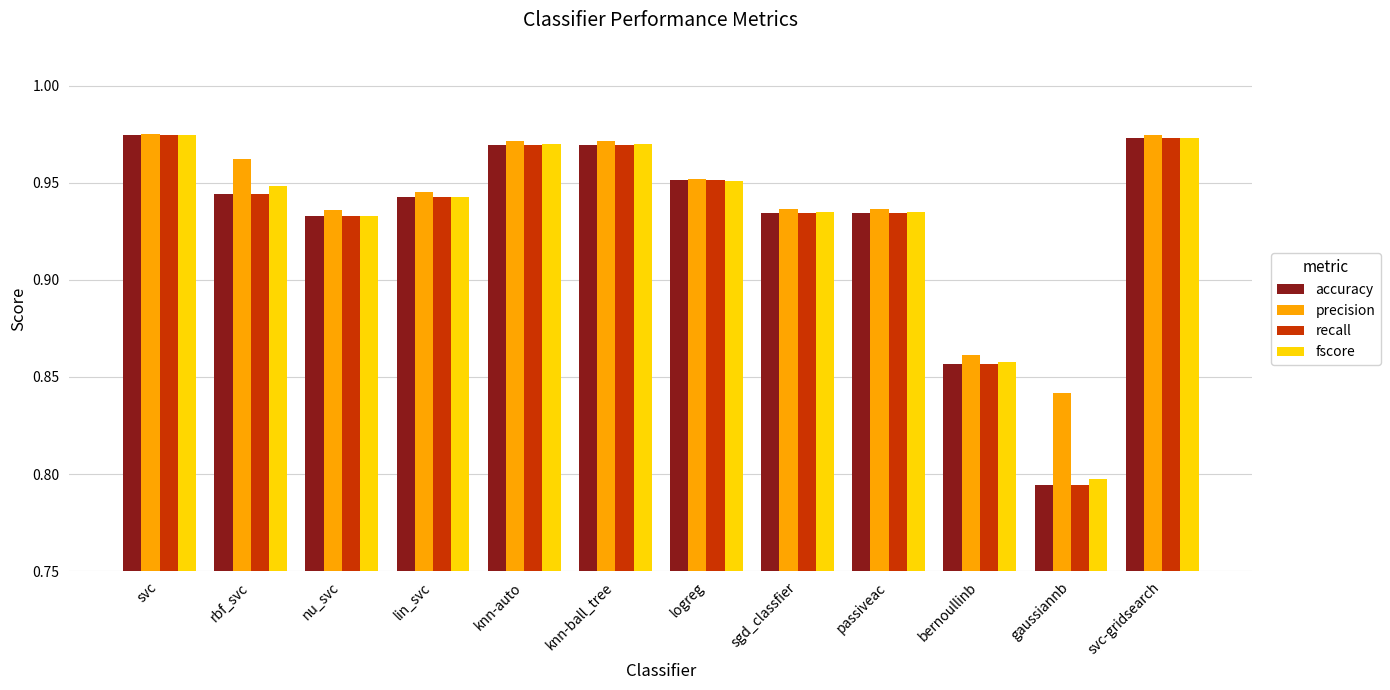

At which label does recall reach its minimum?

gaussiannb